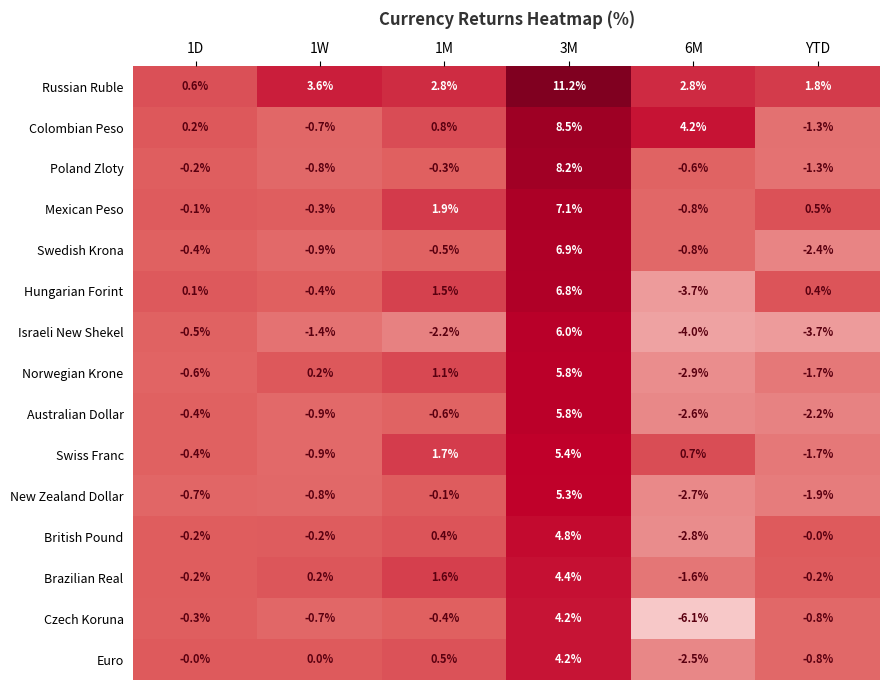

Which series has the largest range (max minus min)?

Russian Ruble